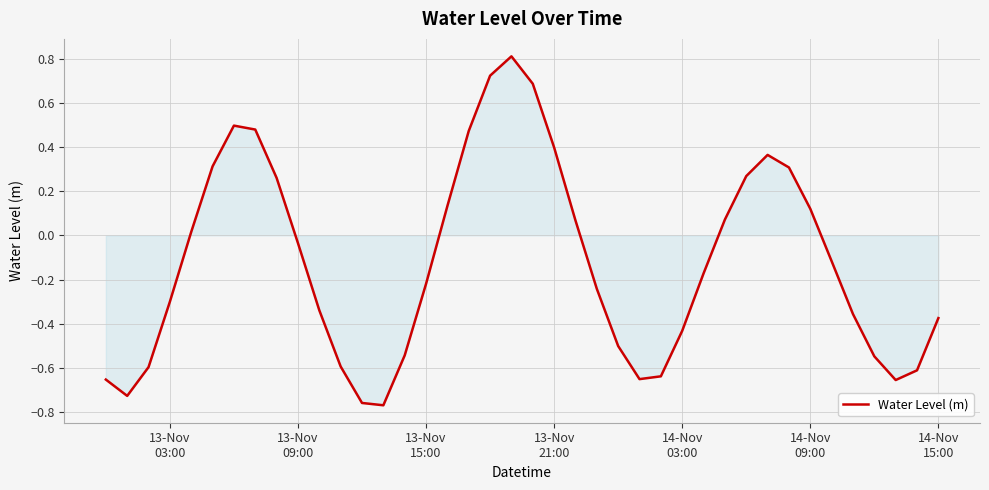

What is the difference between the maximum and minimum values?

1.6